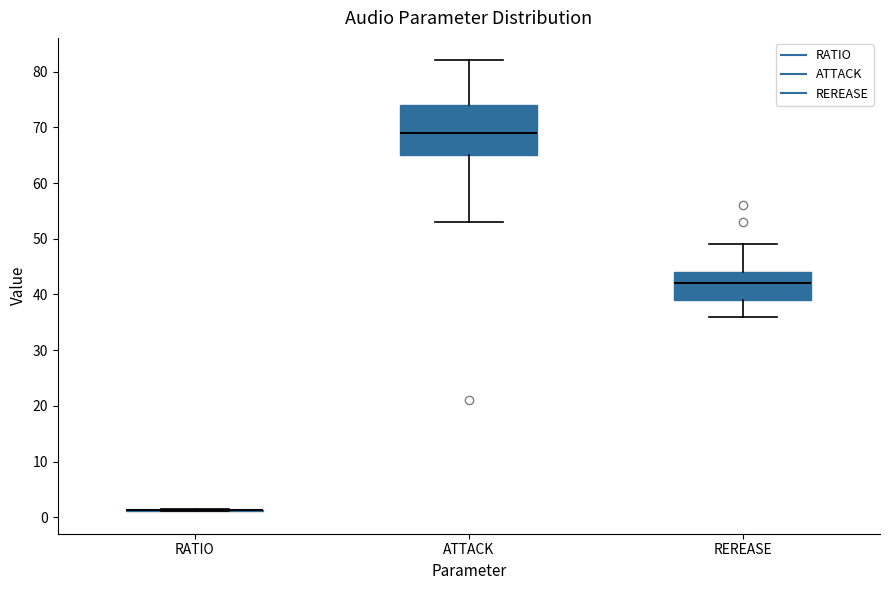

Where does the lower whisker of the box for REREASE end on the y-axis? The values are not printed on the chart, so give them approximately, as read against the axis.

36